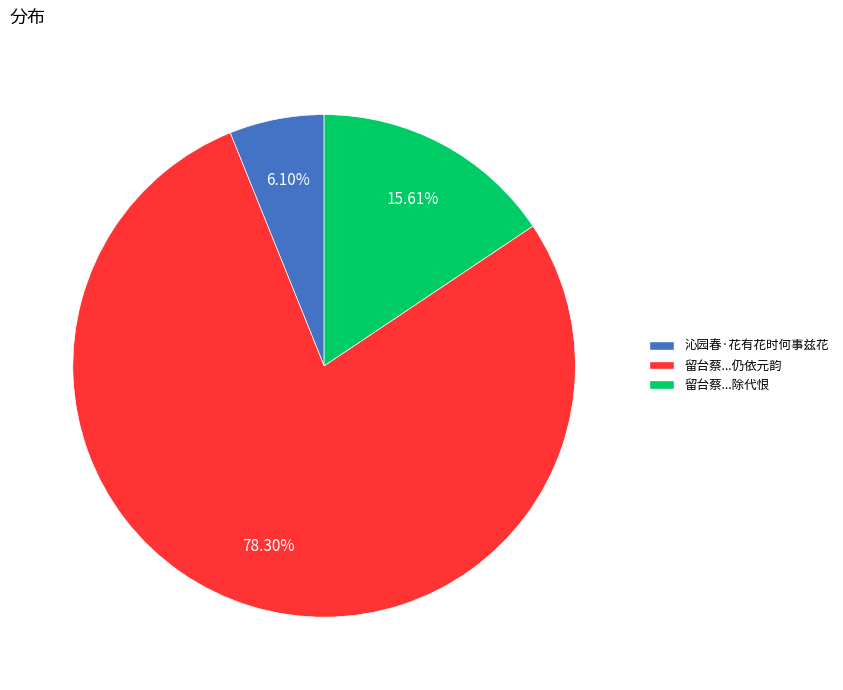

Which slice represents more than half of the pie?

留台蔡...仍依元韵